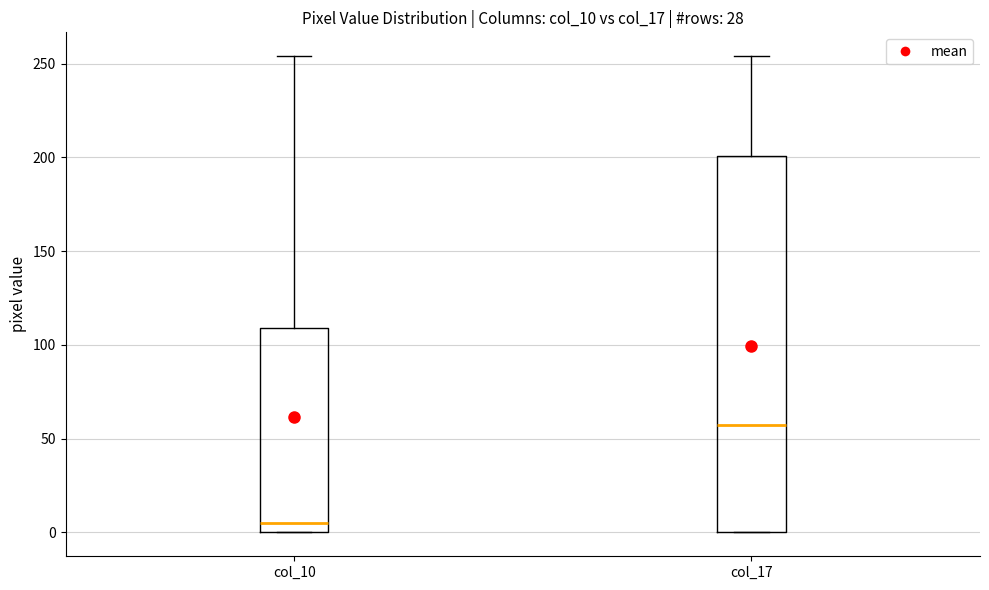

Comparing the boxes themselves (not the whiskers), which one is the tallest?

col_17